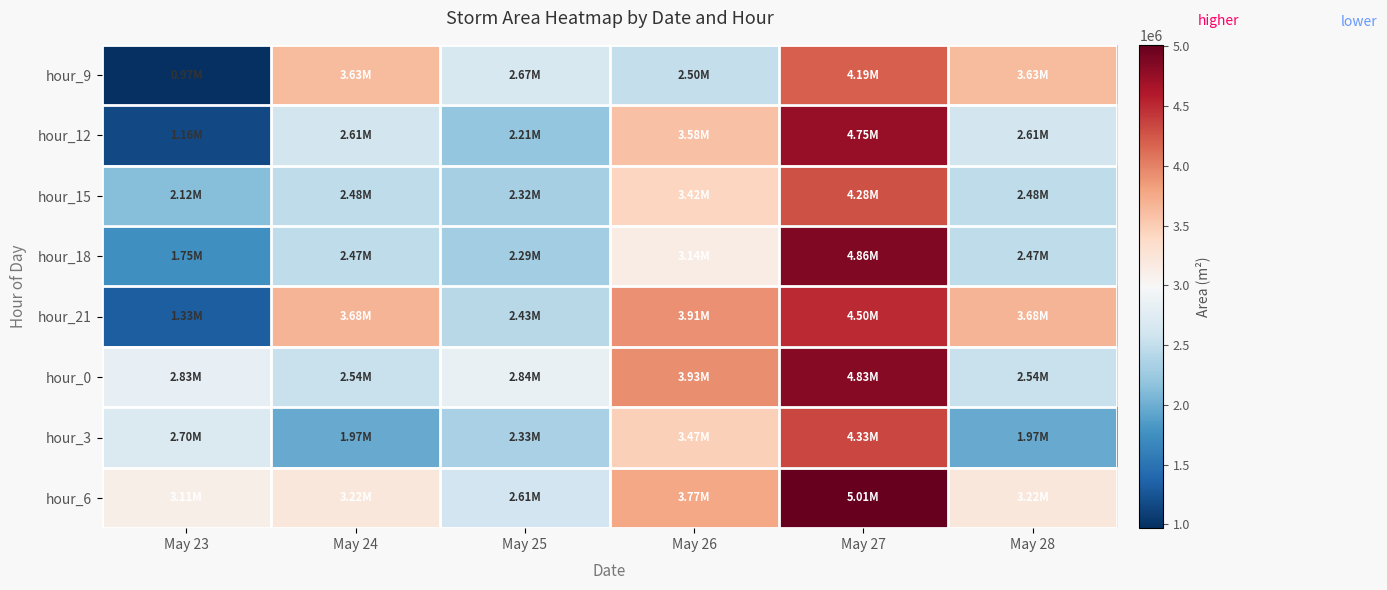

Which series changed the most between May 25 and May 26?

hour_21